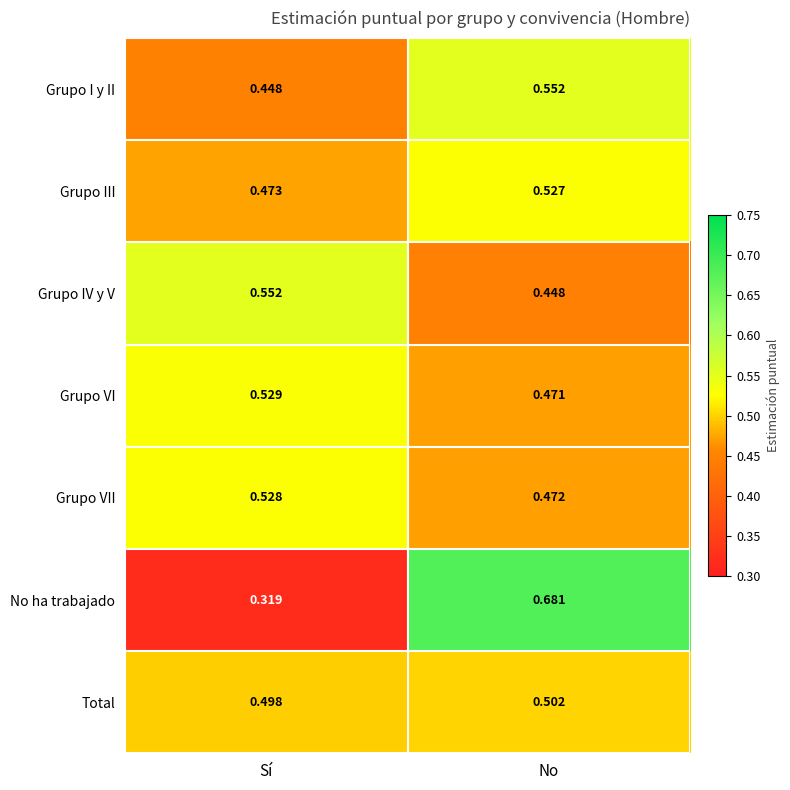

At No, list the series in order from smallest to largest.

Grupo IV y V, Grupo VI, Grupo VII, Total, Grupo III, Grupo I y II, No ha trabajado